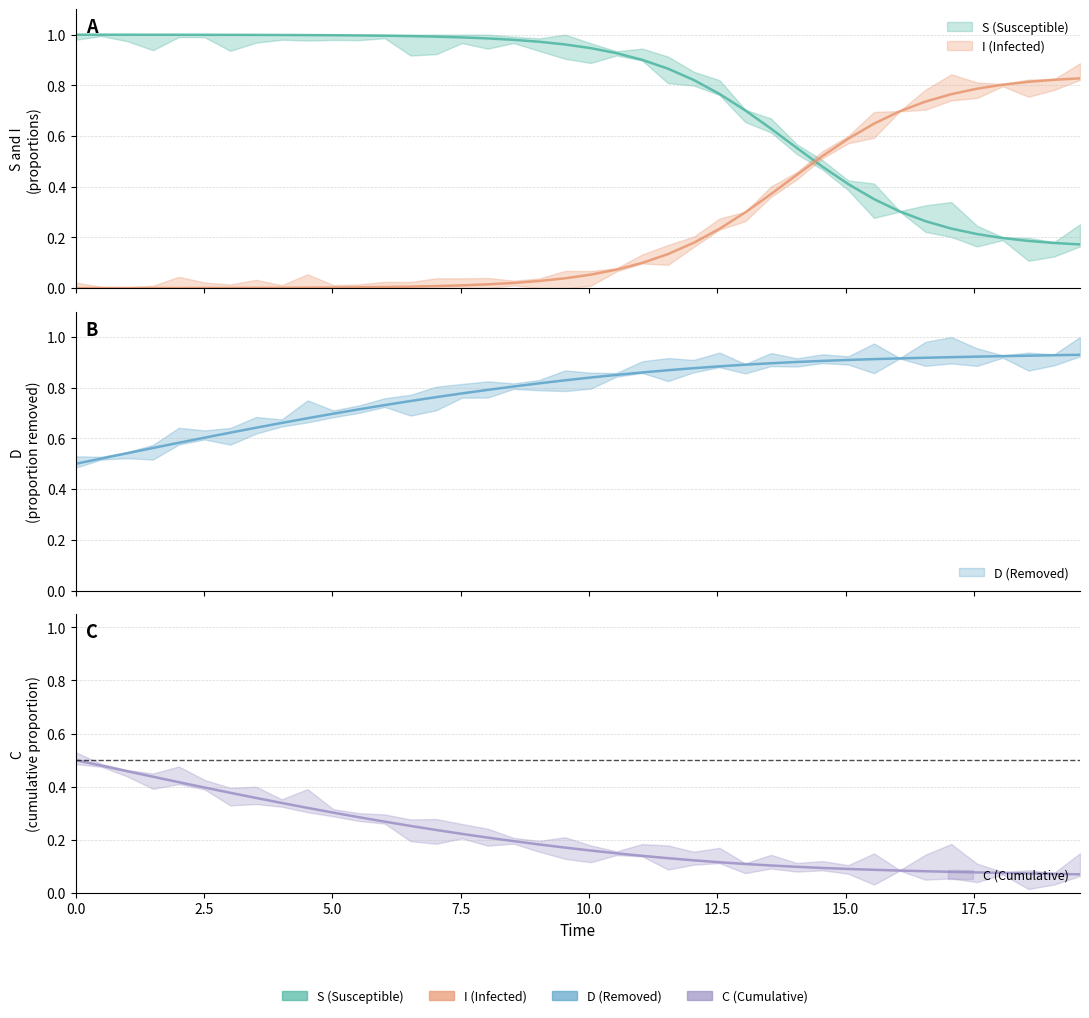

True or false: S has more than 1 interior local peaks.

False